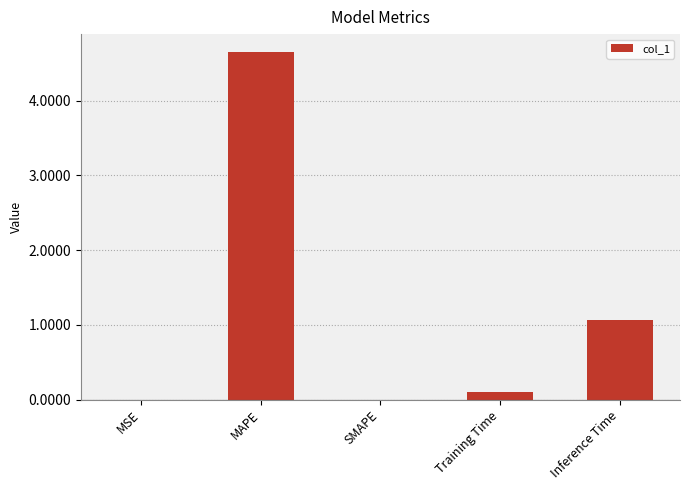

What is the greatest value displayed?

4.7